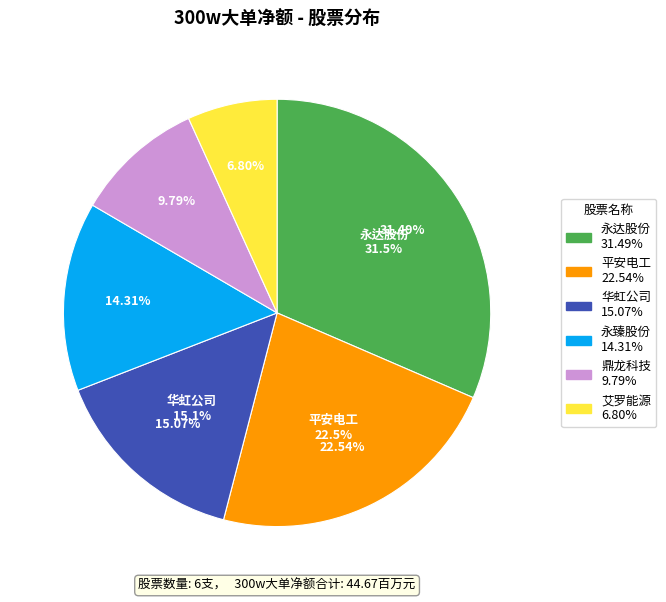

True or false: 北自科技 accounts for 9% of the total.

False